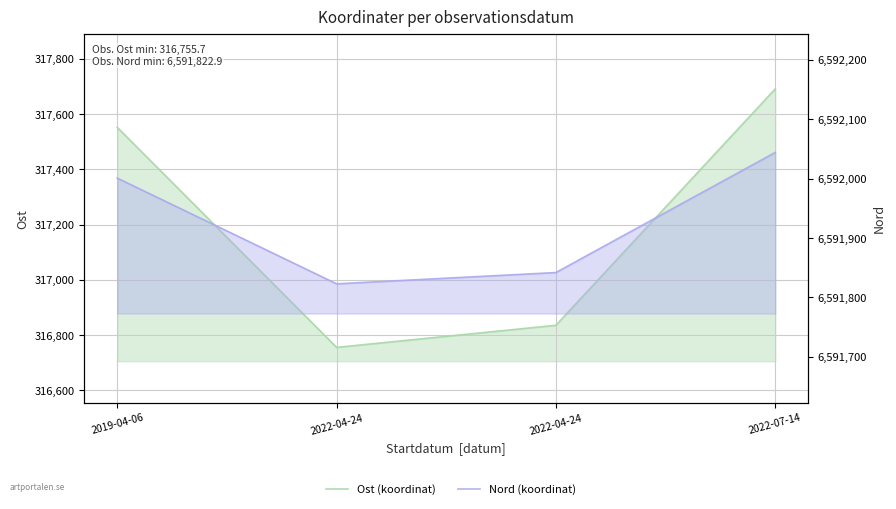

What is the average value of the Ost series?

317208.8